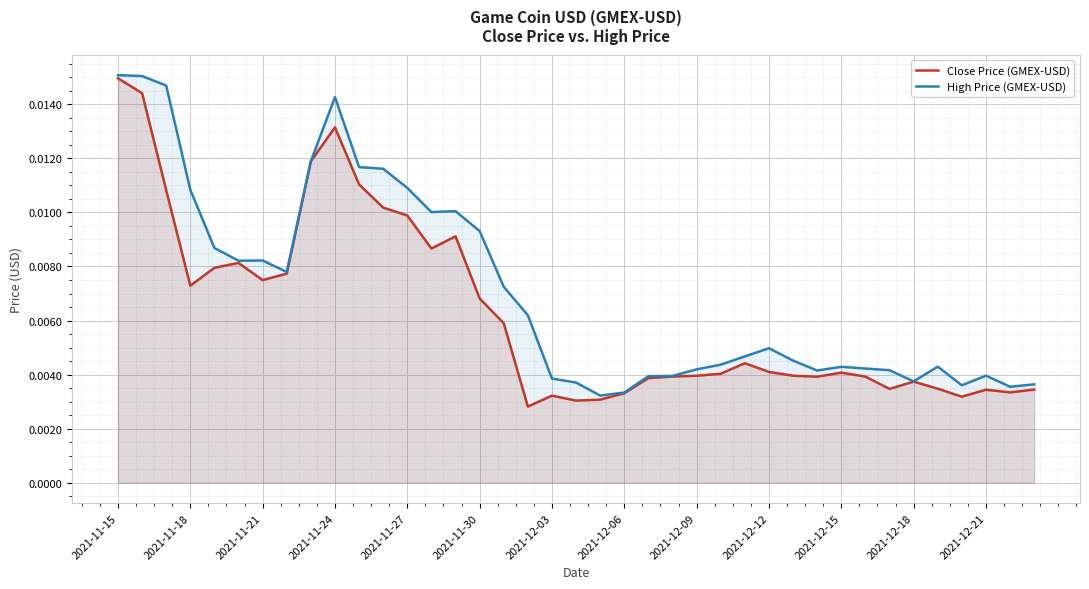

At which label does Close Price (GMEX-USD) reach its peak?

2021-11-15